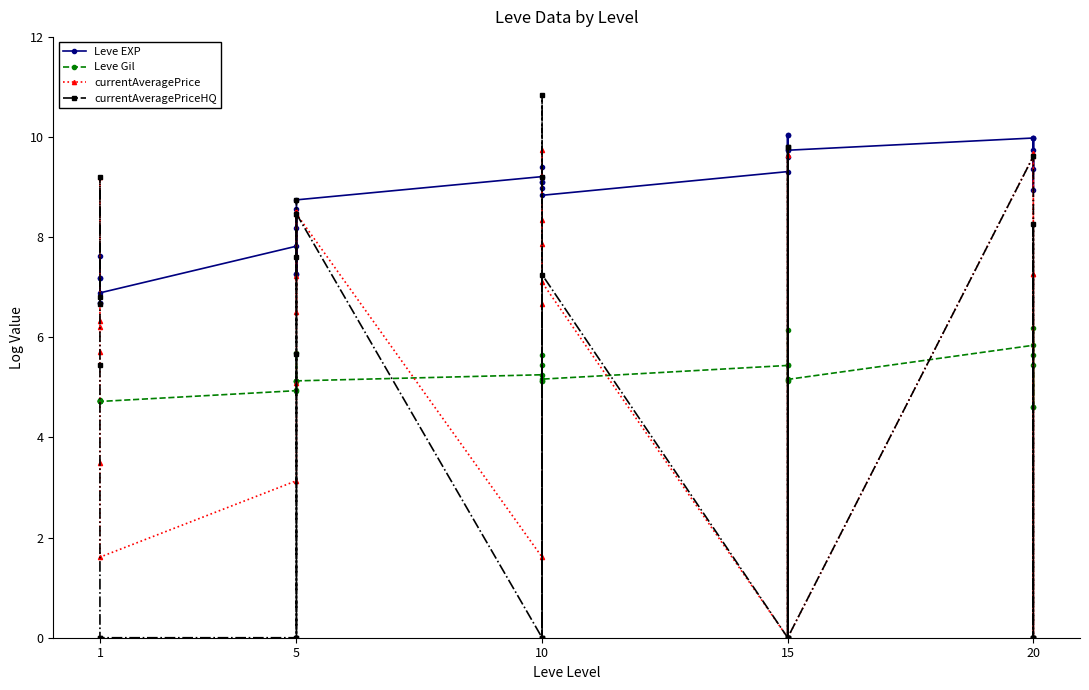

How many data points in currentAveragePrice are less than 6?

12